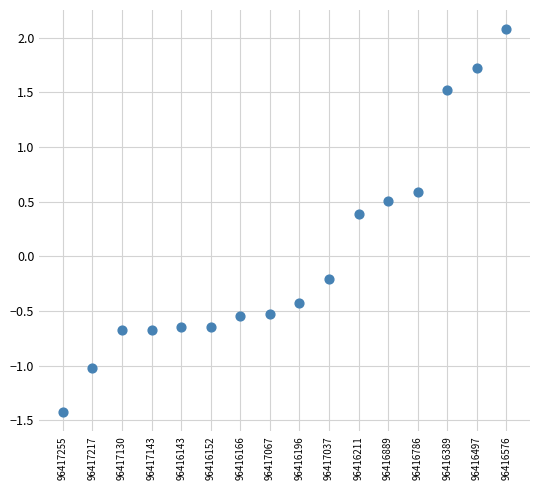

What is the range of Y values (max minus min)?

3.5